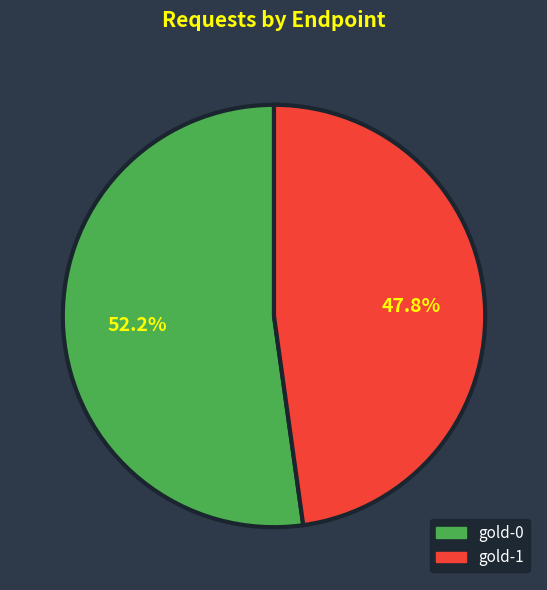

Which has a higher value, gold-1 or gold-0?

gold-0